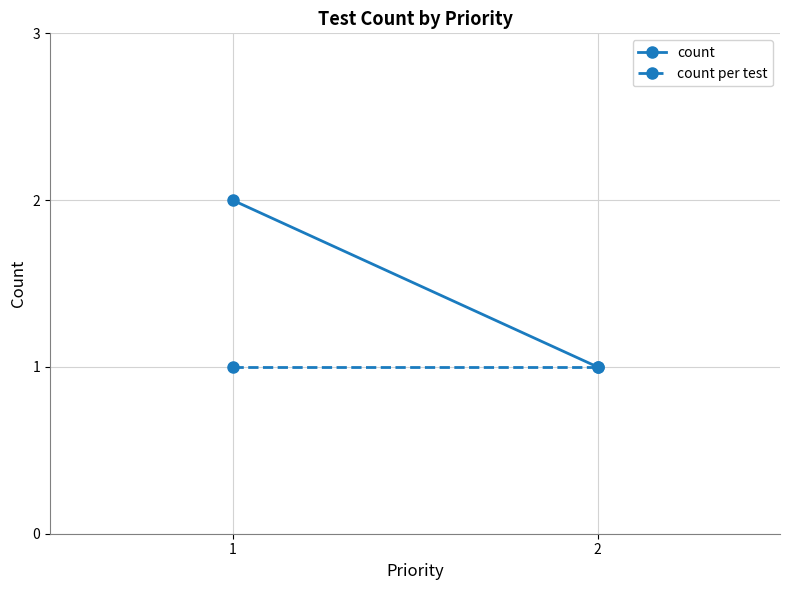

At how many categories does at least one series exceed 1?

1